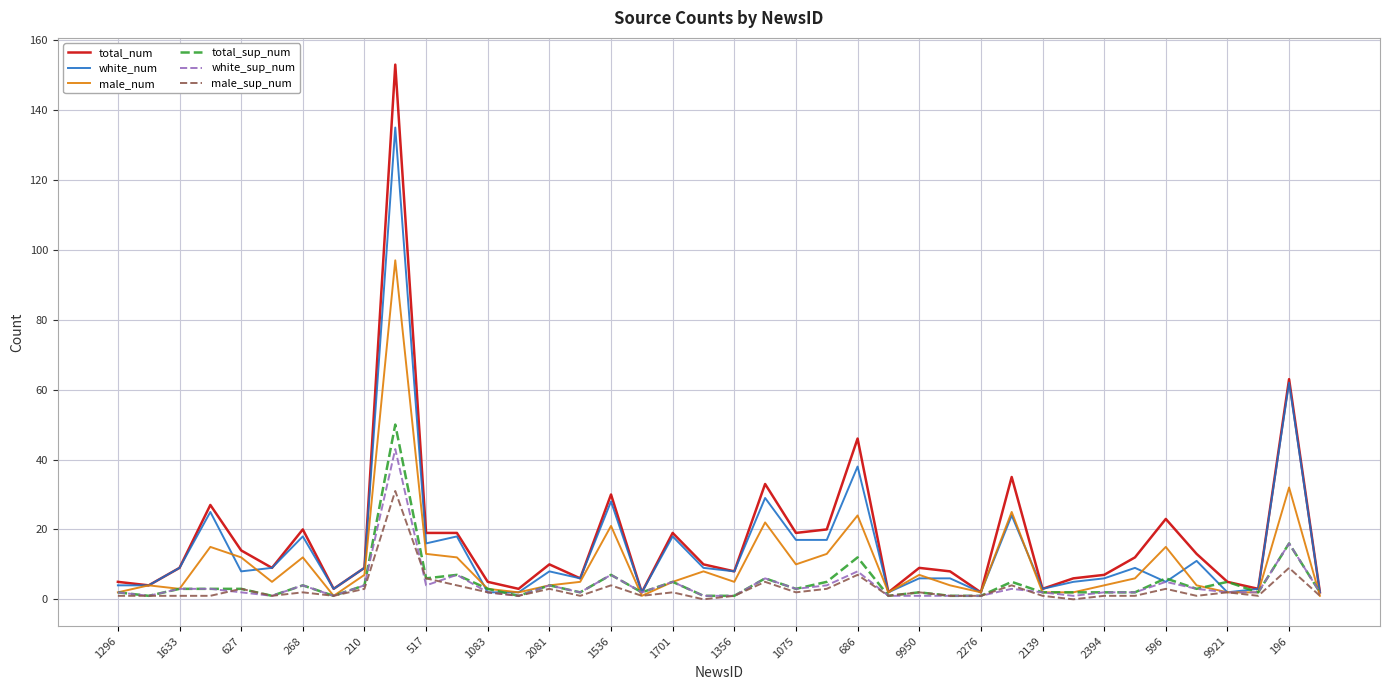

What is the maximum value for total_sup_num?

50